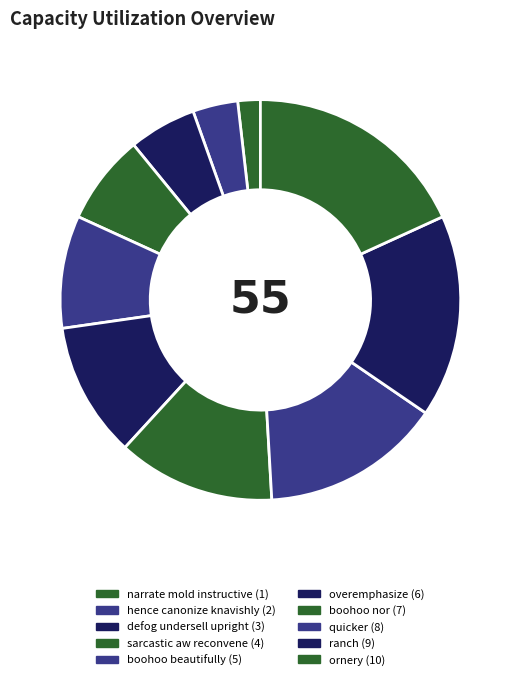

What is the ratio of the value at hence canonize knavishly to the value at ornery?

0.2